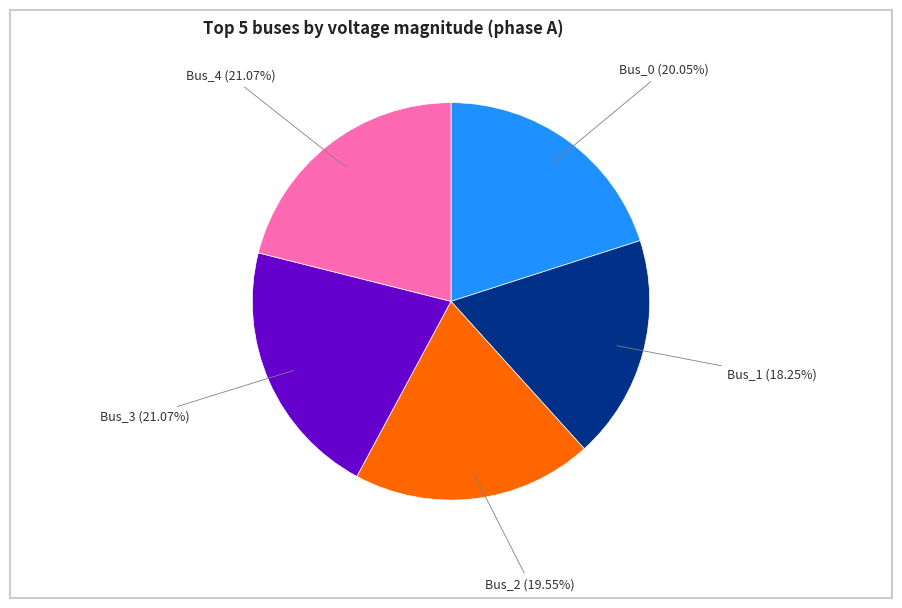

Is there a majority slice in this chart?

No